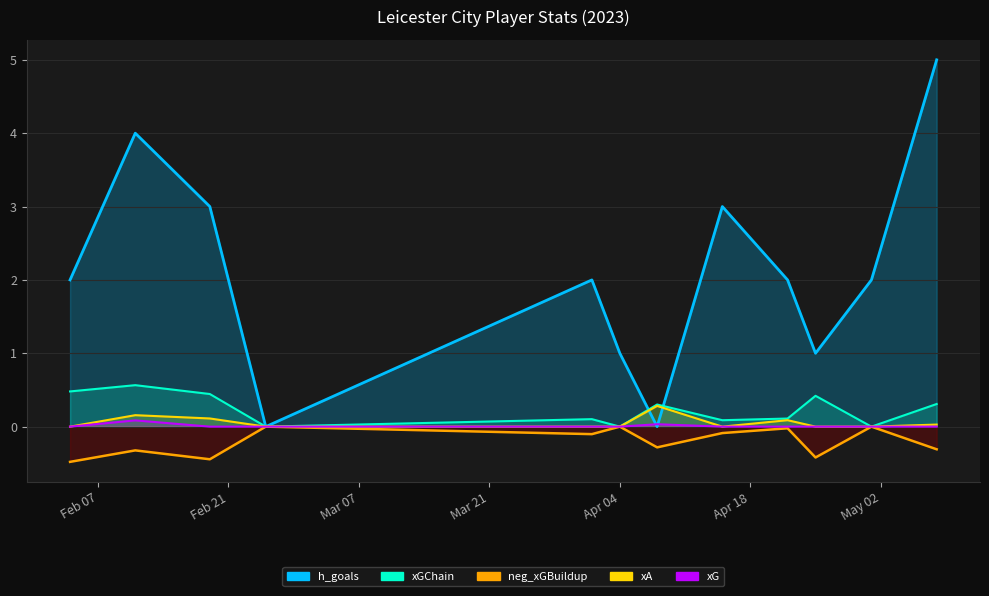

How many data points does each series have?

12